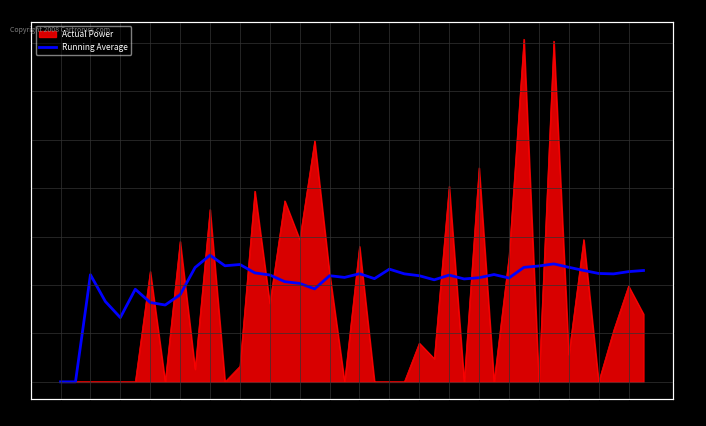

Does the chart display data point markers on the line(s)?

No